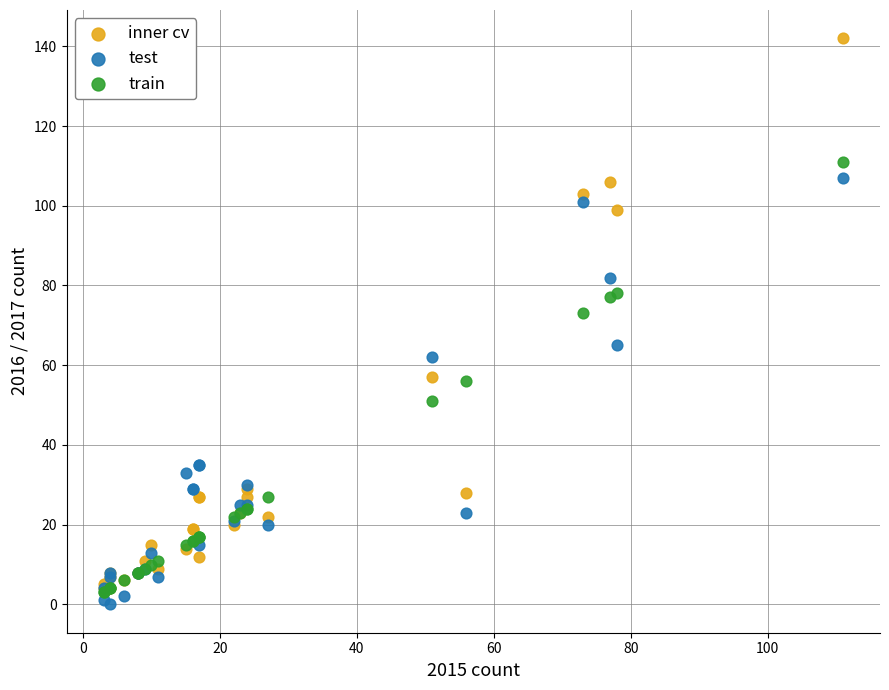

Which series reaches the minimum Y coordinate?

test